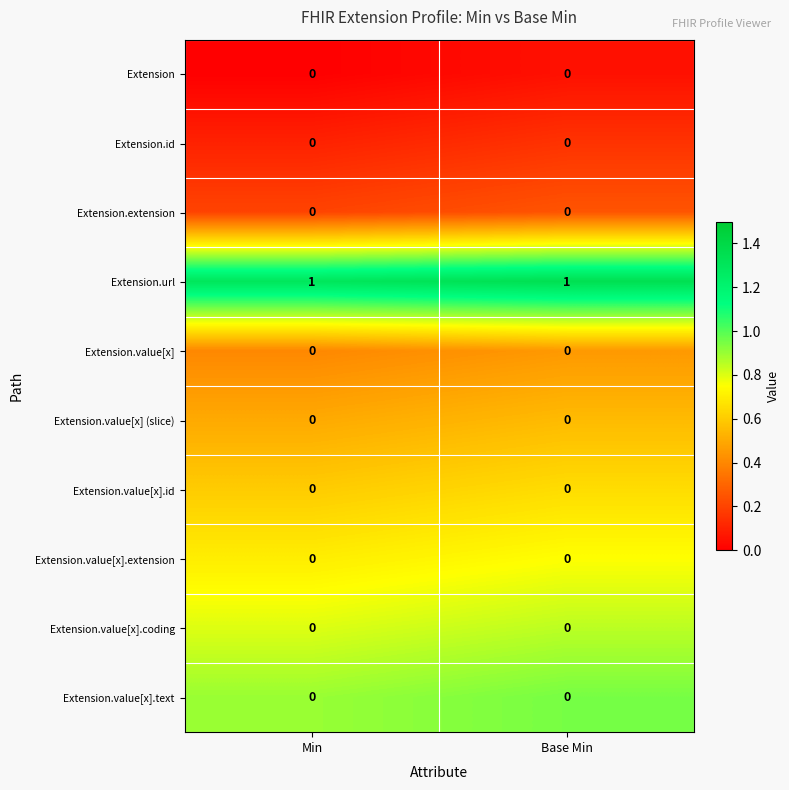

Reading left to right, list all the values displayed in this chart.

Extension: Min=0	Base Min=0
Extension.id: Min=0	Base Min=0
Extension.extension: Min=0	Base Min=0
Extension.url: Min=1	Base Min=1
Extension.value[x]: Min=0	Base Min=0
Extension.value[x] (slice): Min=0	Base Min=0
Extension.value[x].id: Min=0	Base Min=0
Extension.value[x].extension: Min=0	Base Min=0
Extension.value[x].coding: Min=0	Base Min=0
Extension.value[x].text: Min=0	Base Min=0